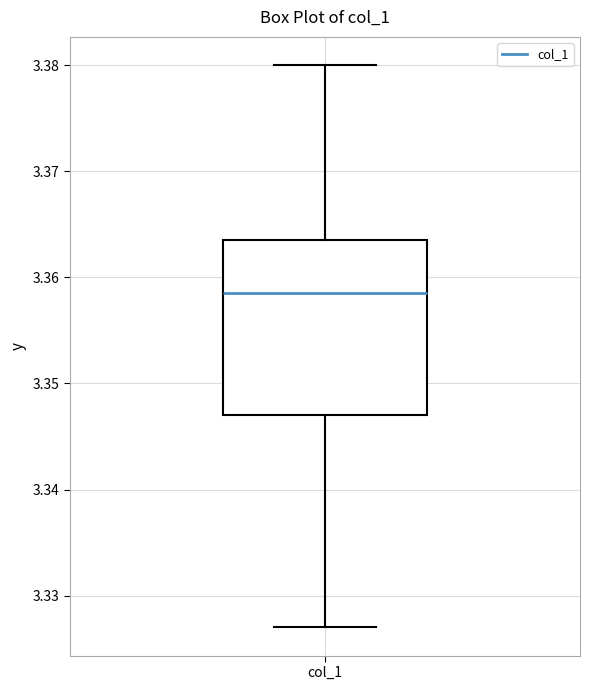

Where does the lower whisker of the box for col_1 end on the y-axis? The values are not printed on the chart, so give them approximately, as read against the axis.

3.327